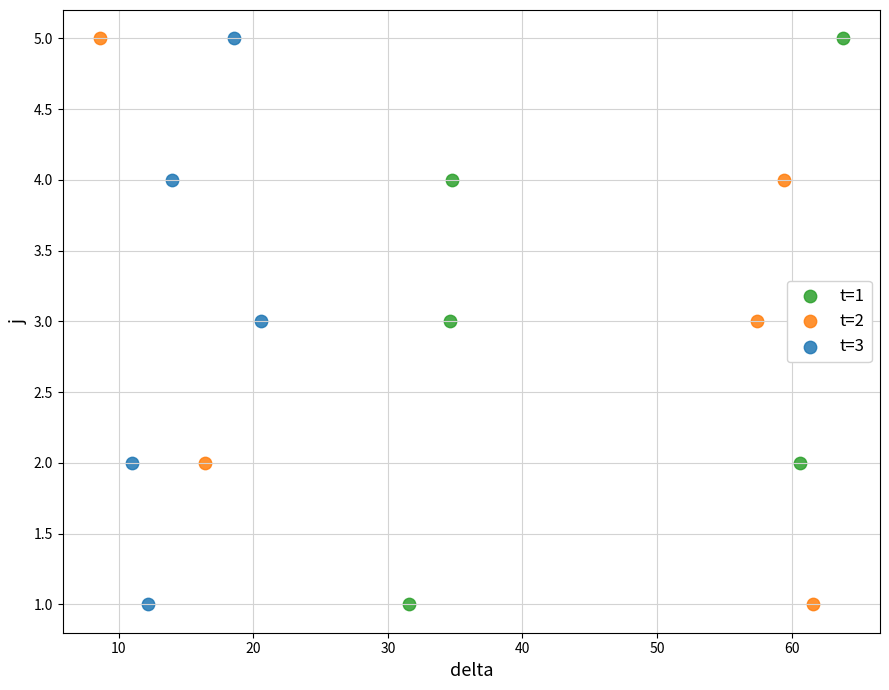

What are all the series names shown in the legend?

t=1, t=2, t=3